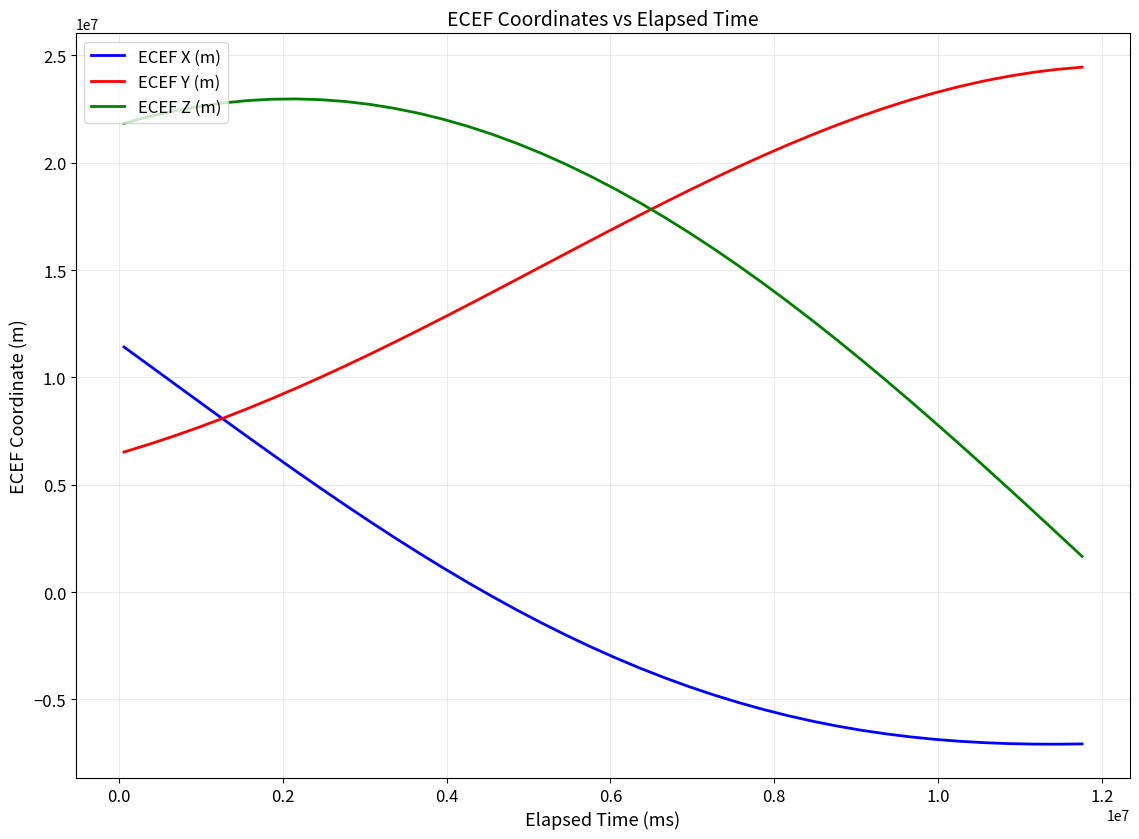

True or false: ECEF X (m) and ECEF Z (m) intersect in this chart.

False